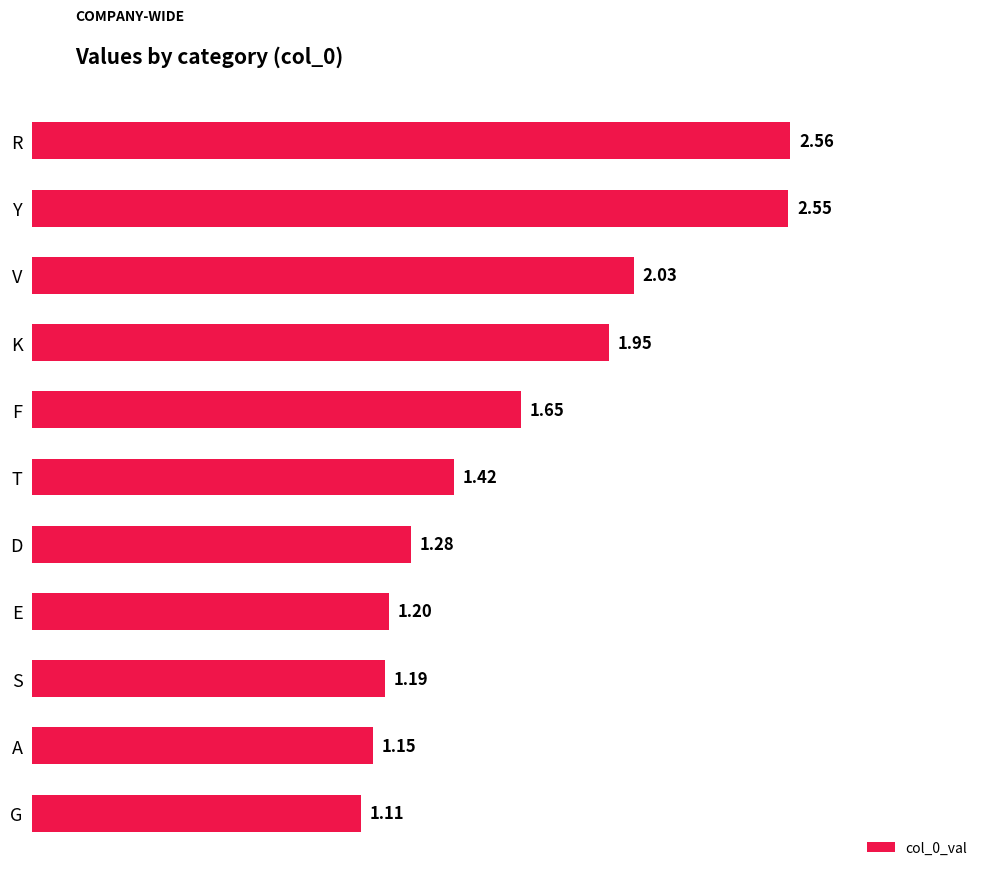

Rank the categories by value from highest to lowest.

R, Y, V, K, F, T, D, E, S, A, G